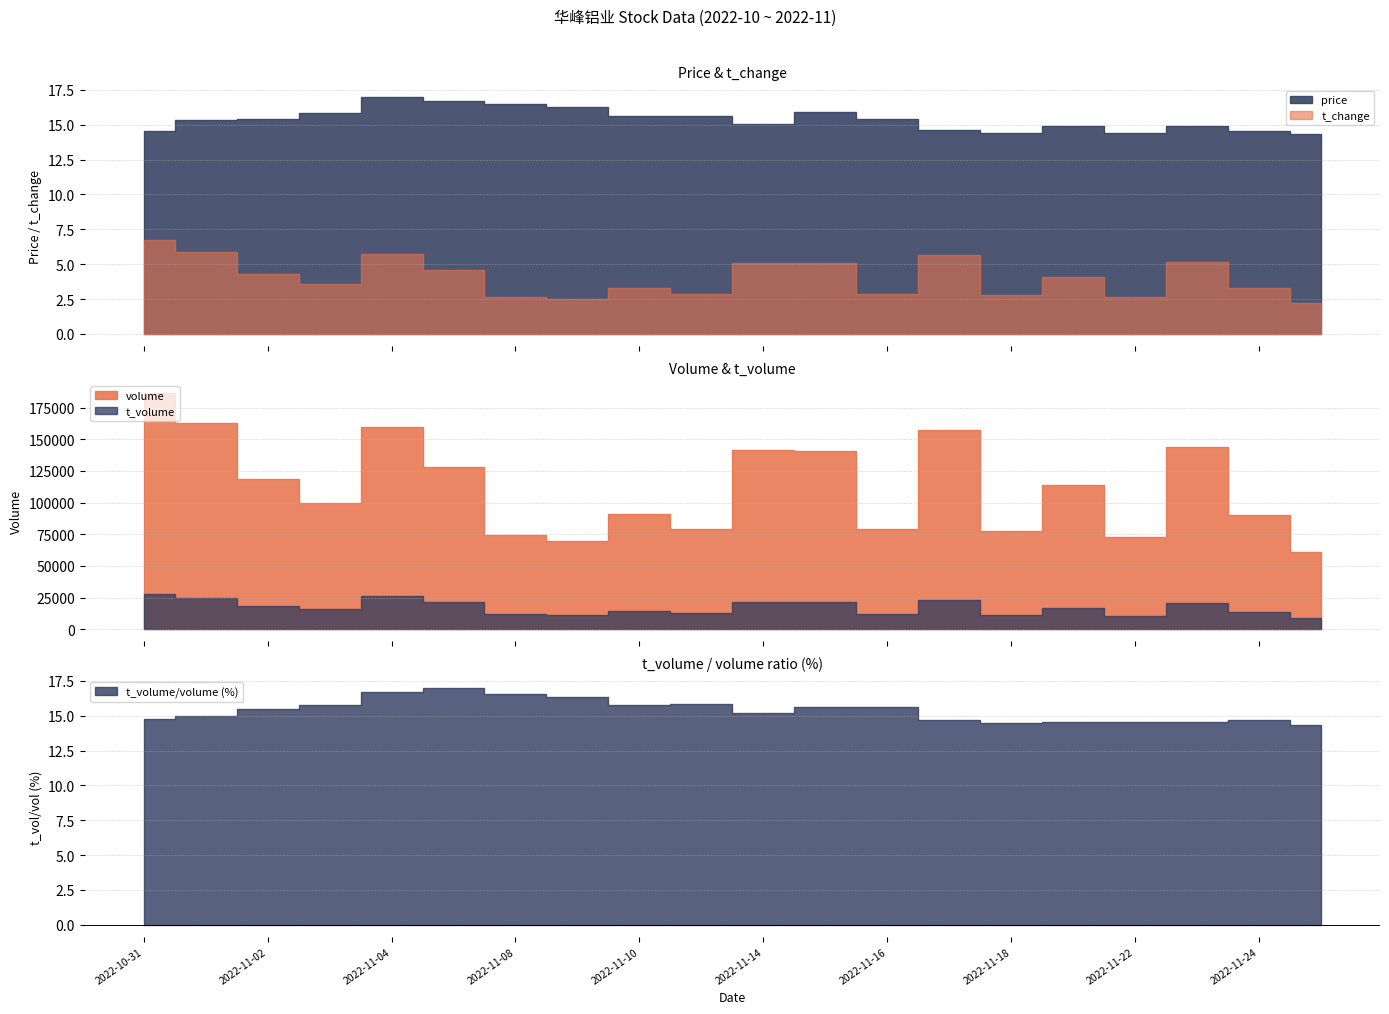

What is the difference between the maximum and second lowest values in the t_change series?

4.2